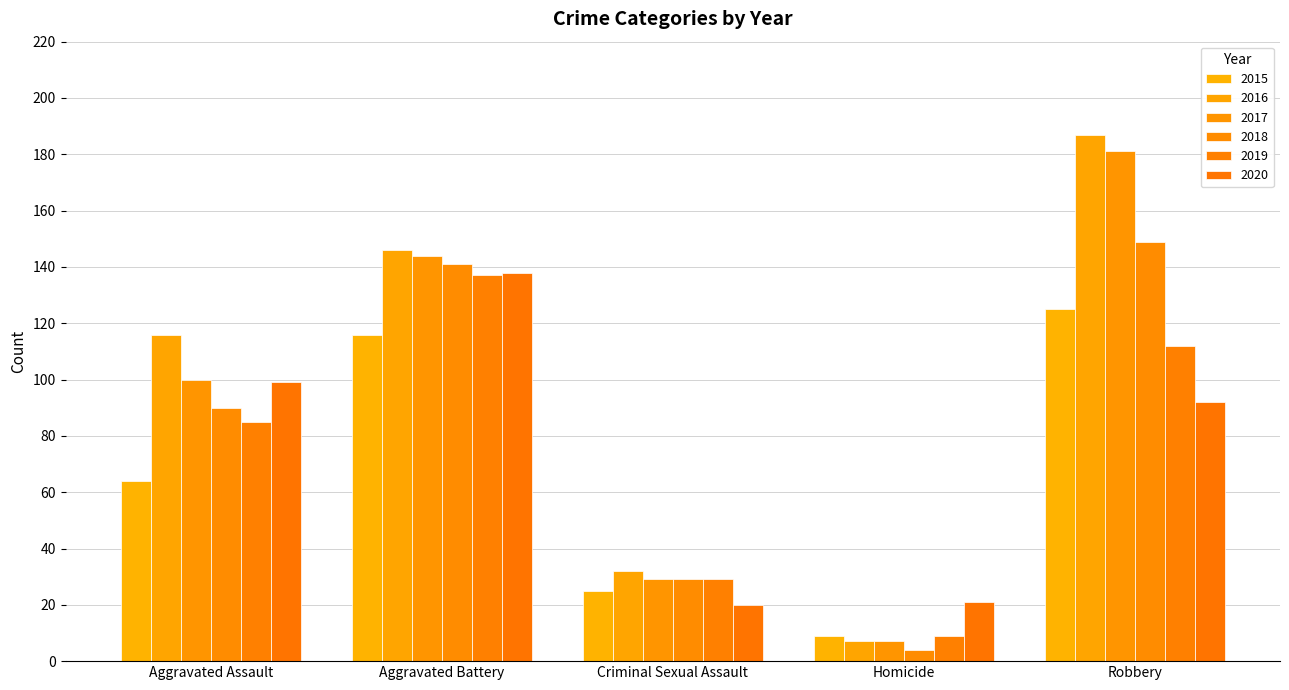

What is the total value across all series at Robbery?

846